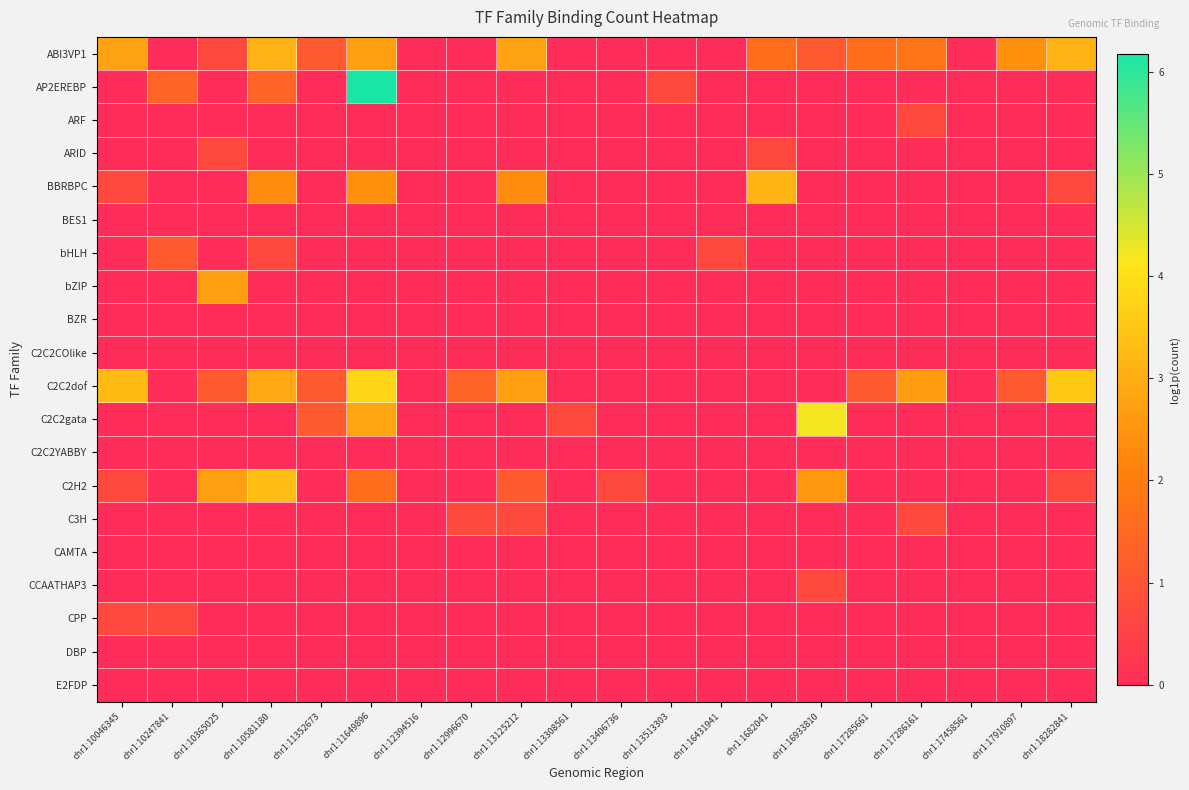

What is the maximum value shown in the chart?

6.2